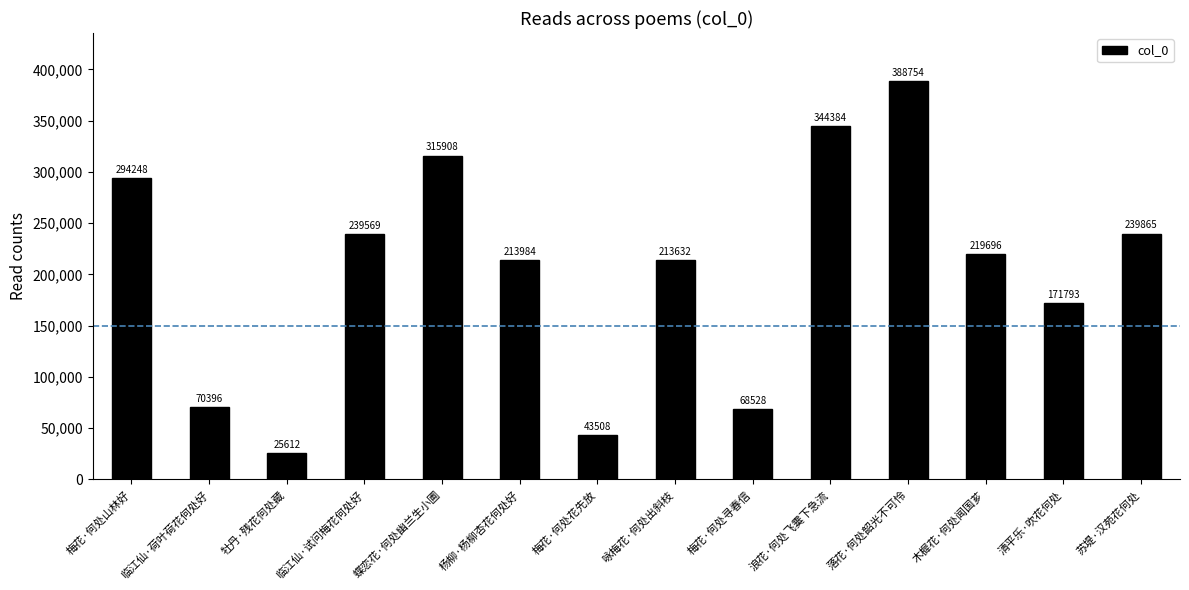

Is it true that the value at 临江仙·试问梅花何处好 is 70529?

False